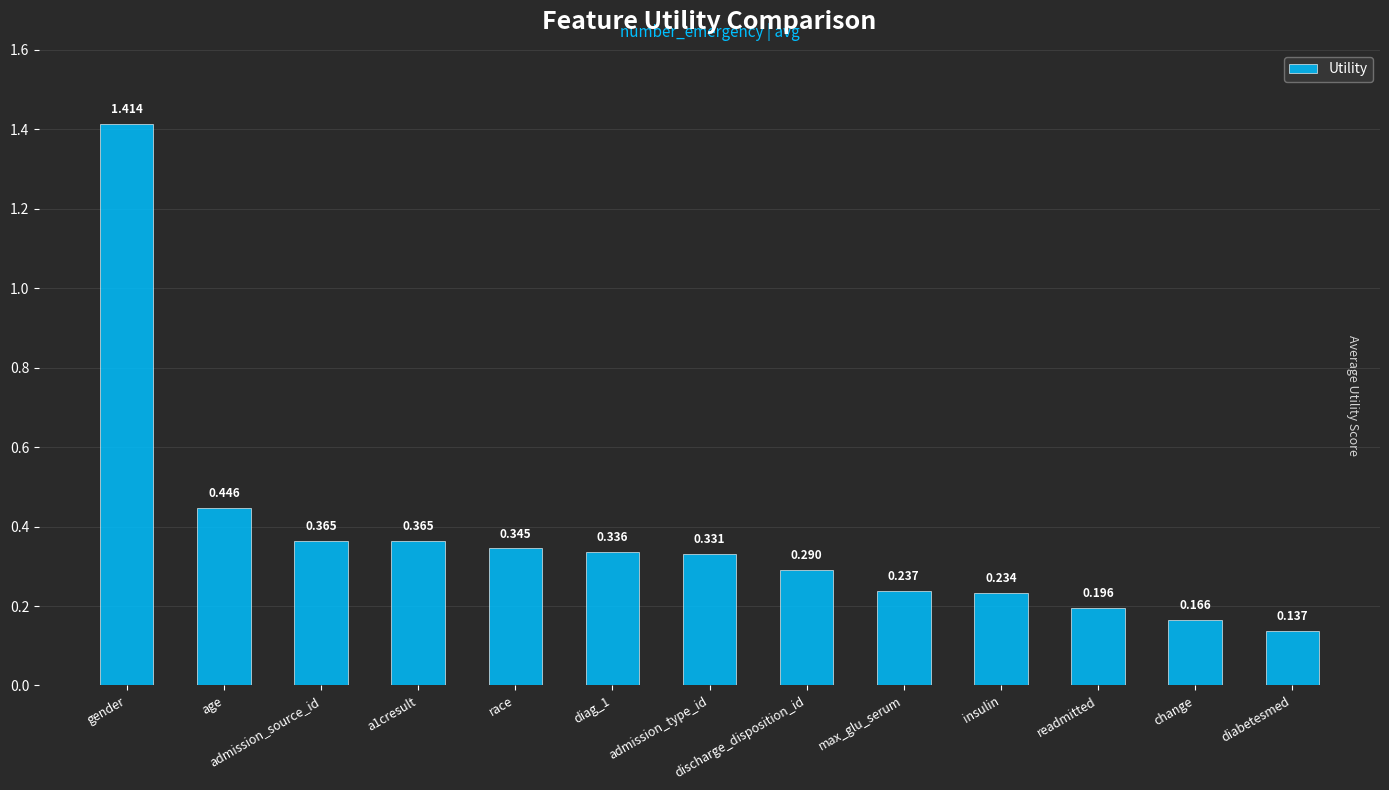

At which category does the chart reach its peak across all series?

gender